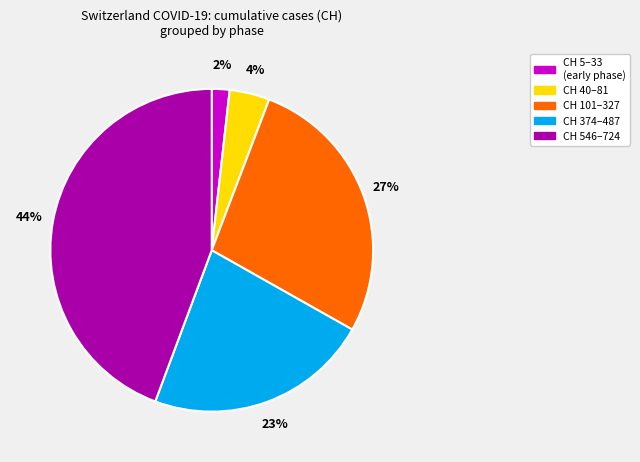

To the nearest percent, what is the difference between the CH 546–724 and CH 40–81 slice percentages?

40%